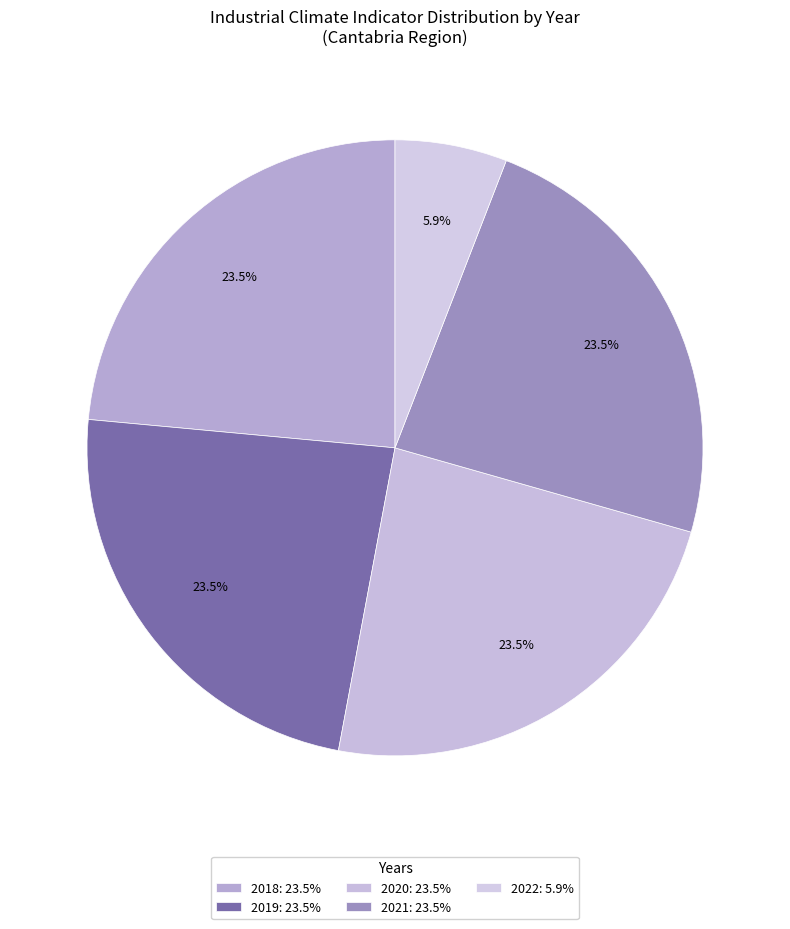

True or false: 2018 accounts for 14% of the total.

False